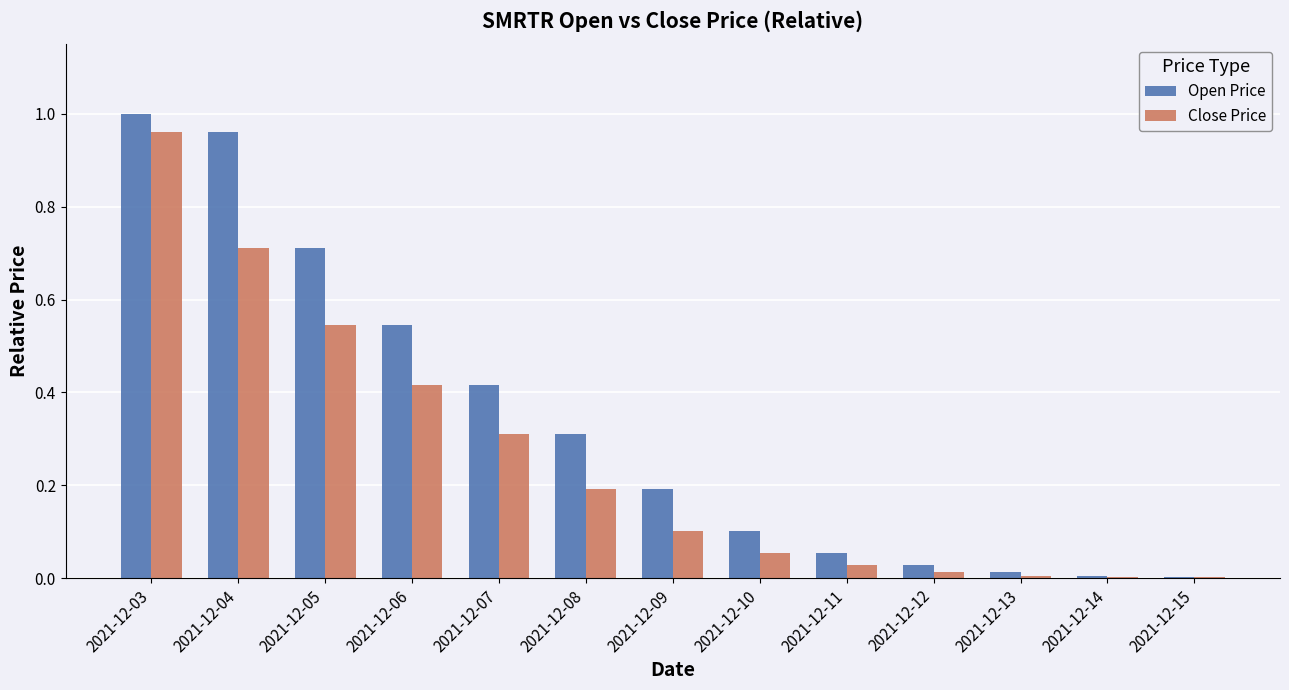

Are the bars grouped side by side (vs. stacked)?

Yes